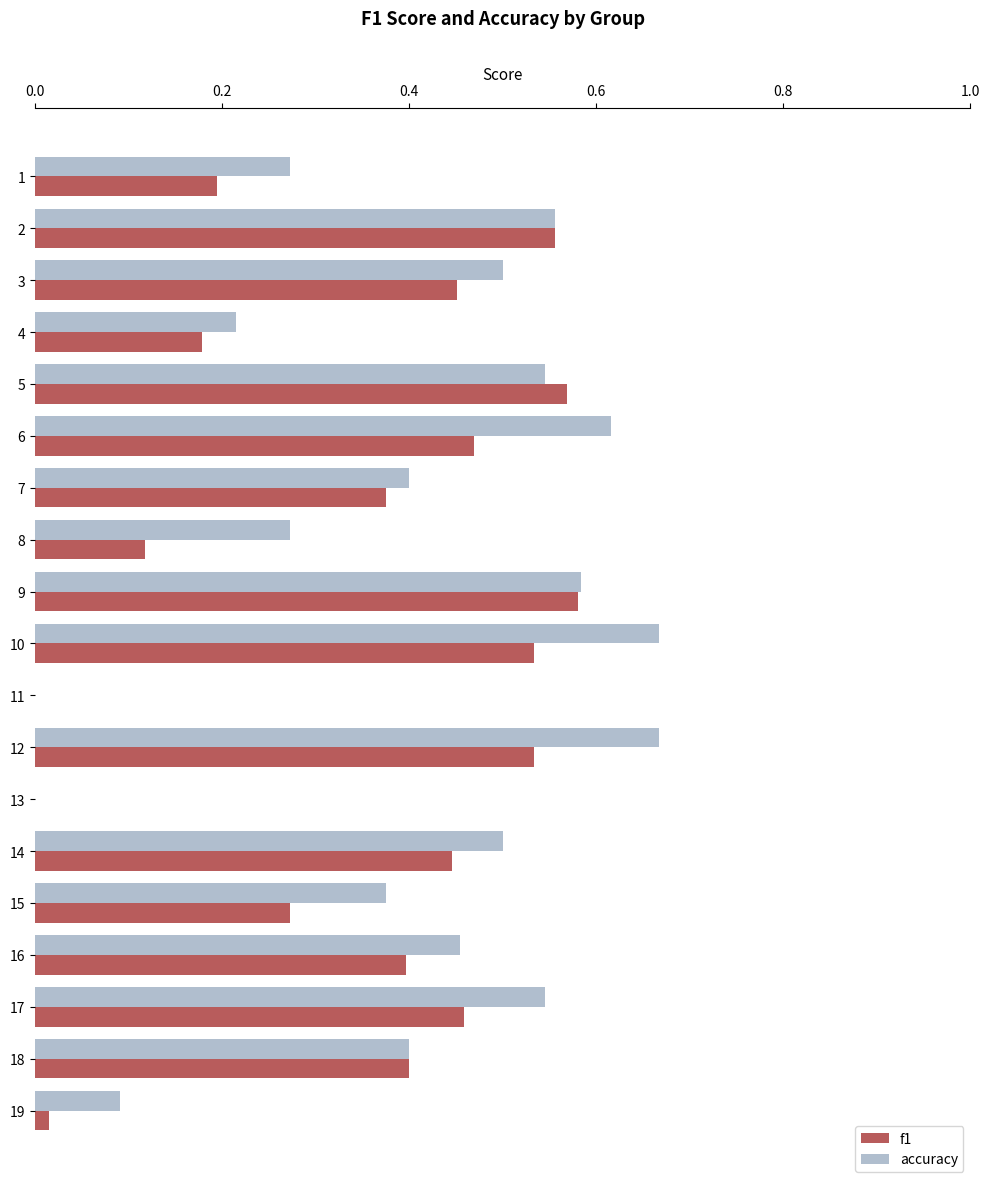

At which label does f1 reach its peak?

9